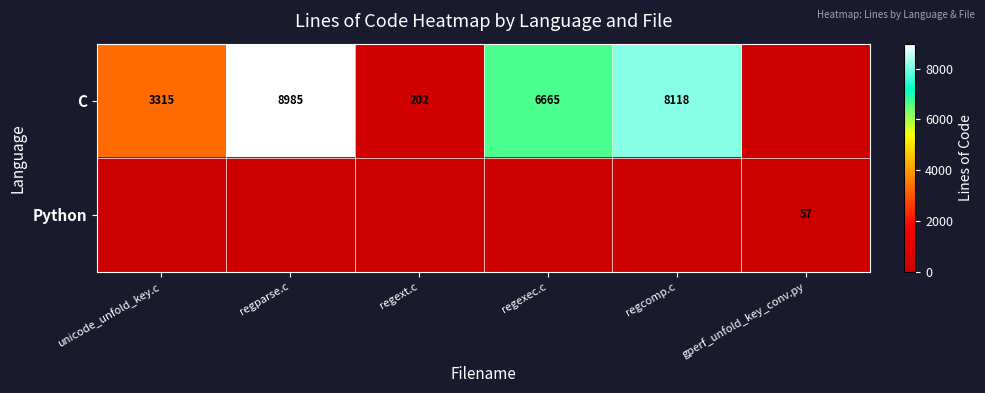

The C series shows 6665 at regexec.c. True or false?

True